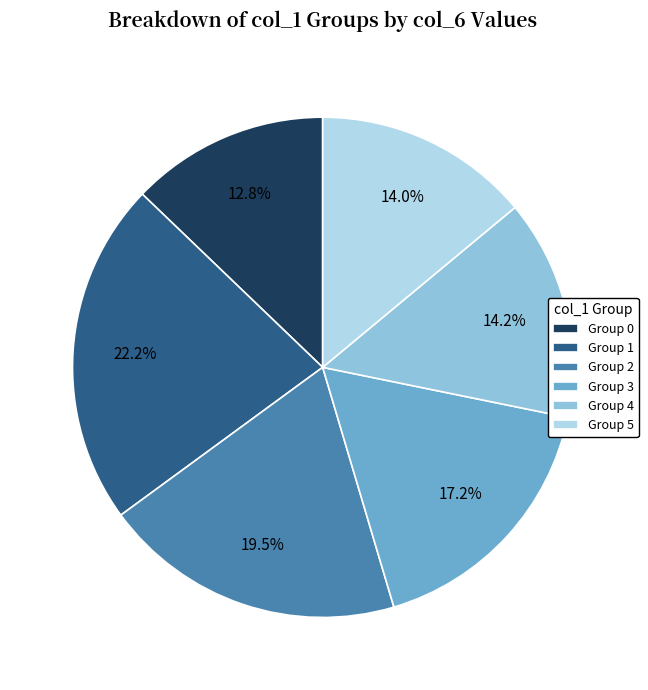

Is the sum of Group 5 and Group 4 greater than half?

No